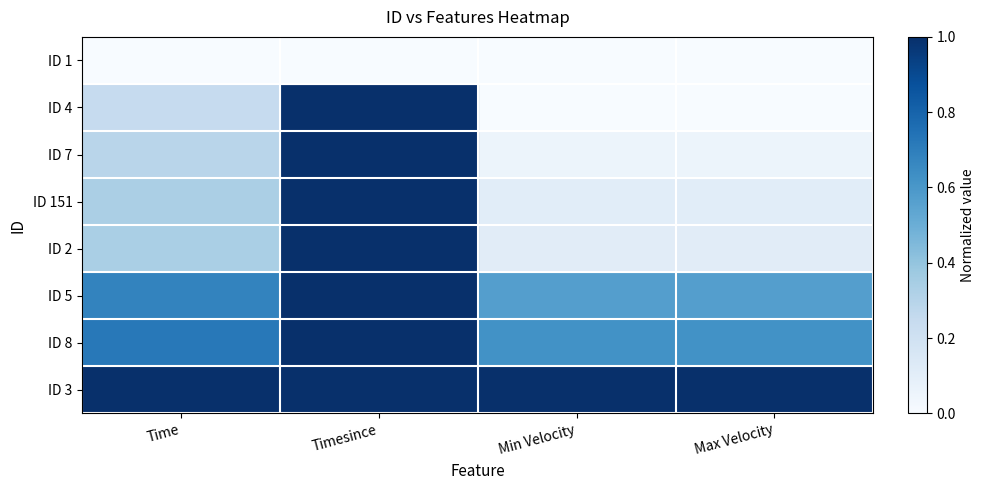

Which label corresponds to the smallest value in the chart?

Time